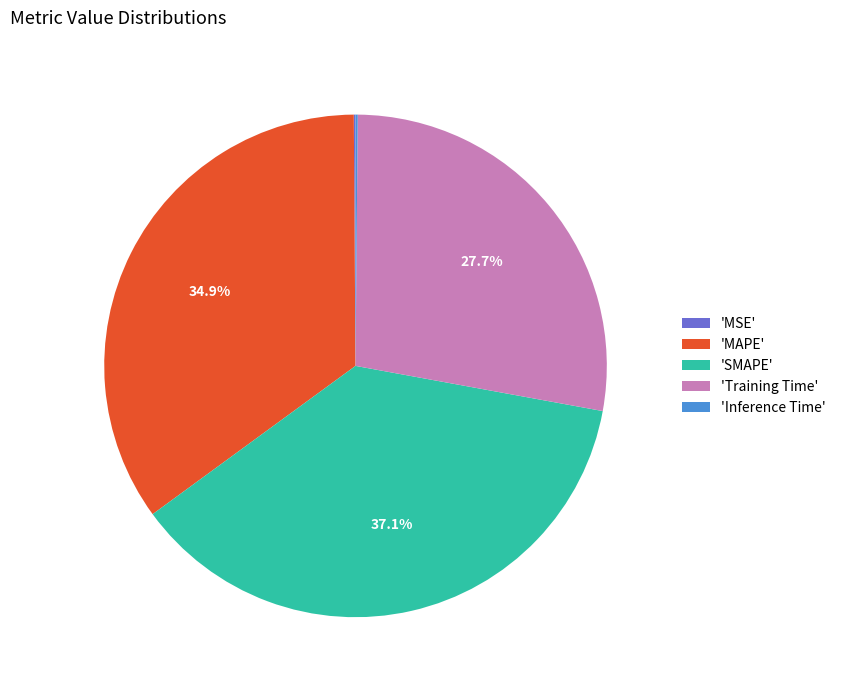

Between 'MAPE' and 'Training Time', which is larger?

'MAPE'